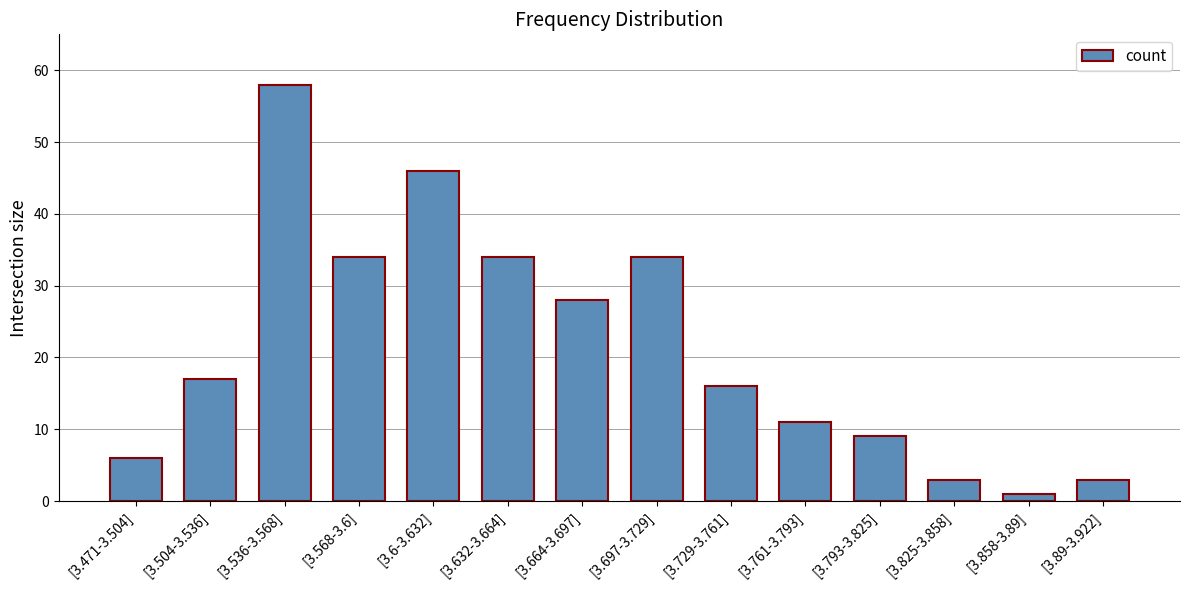

Between [3.89-3.922] and [3.858-3.89], which is larger?

[3.89-3.922]